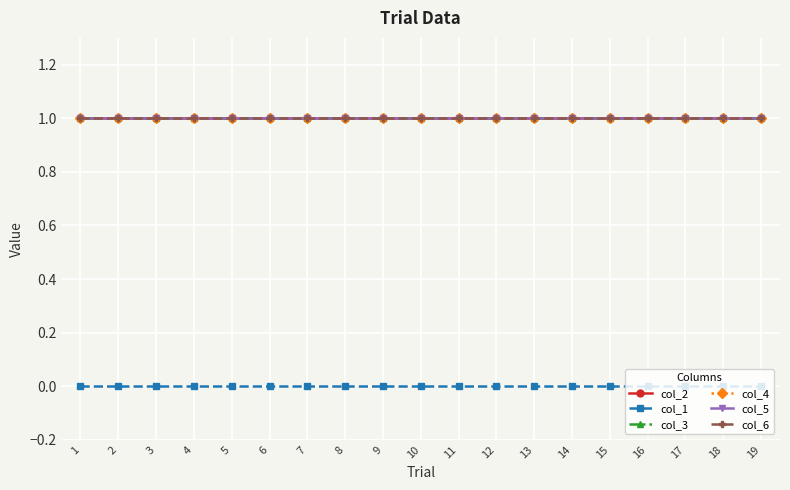

Does the chart have visible grid lines?

Yes